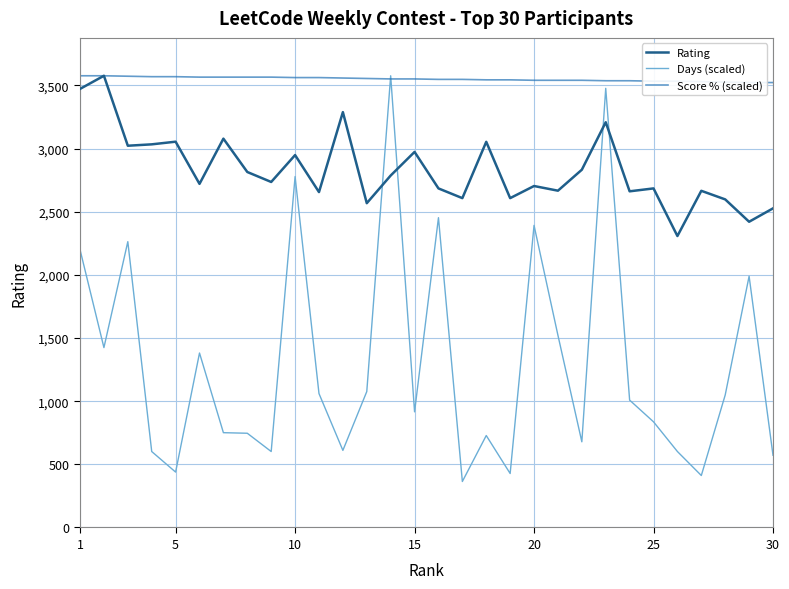

True or false: Score % (scaled) has more than 2 interior local peaks.

False